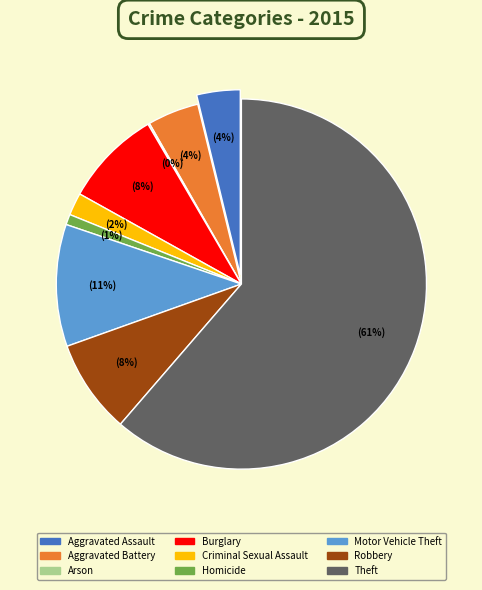

Count the number of slices in the pie.

9